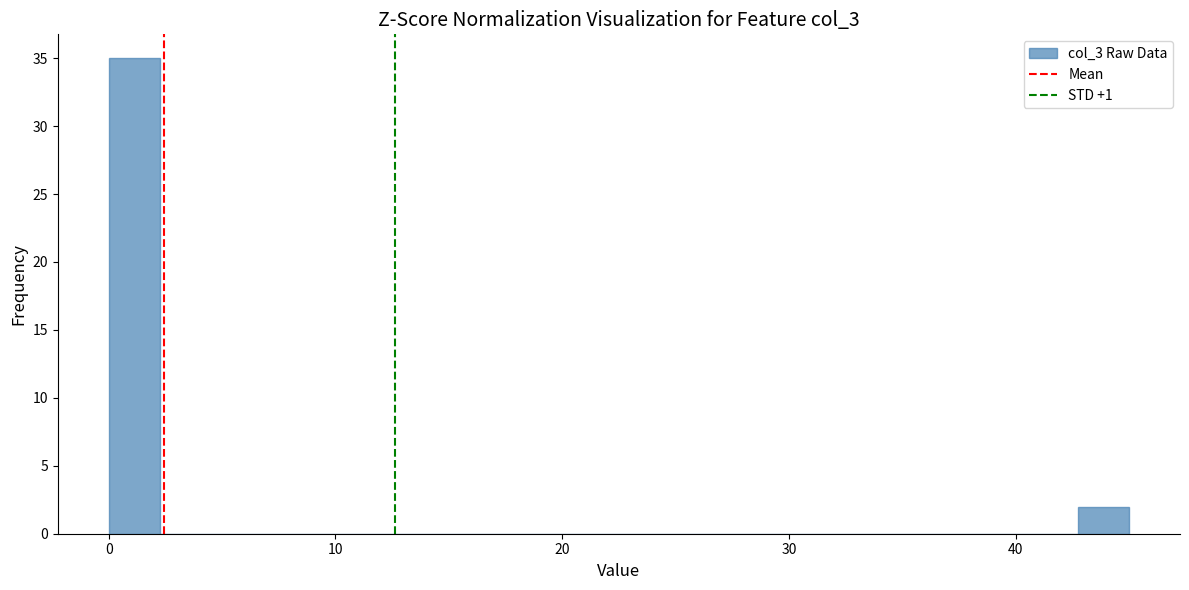

Around what value on the x-axis is the tallest bar? Give the approximate position of its centre, as read against the axis.

1